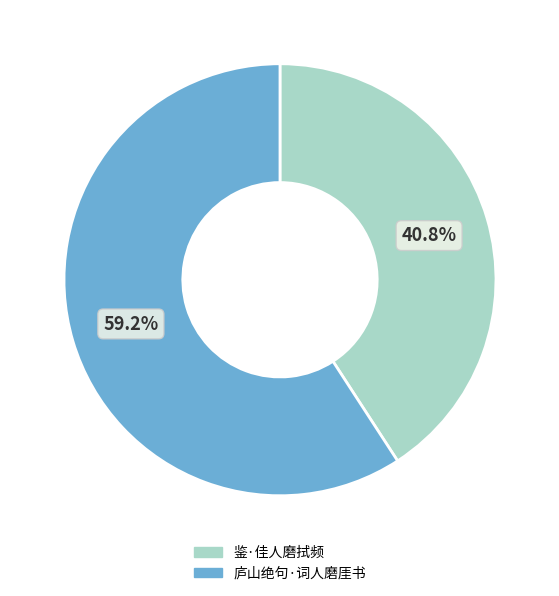

What is the ratio of the value at 鉴·佳人磨拭频 to the value at 庐山绝句·词人磨厓书?

0.7